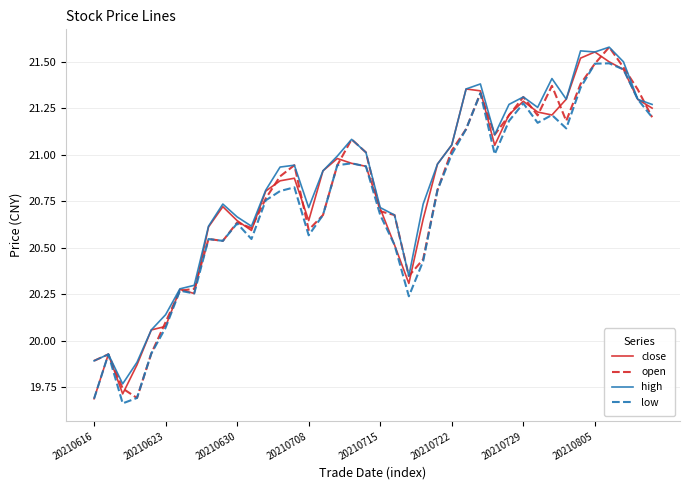

Where does the low series first go above 20?

20210623